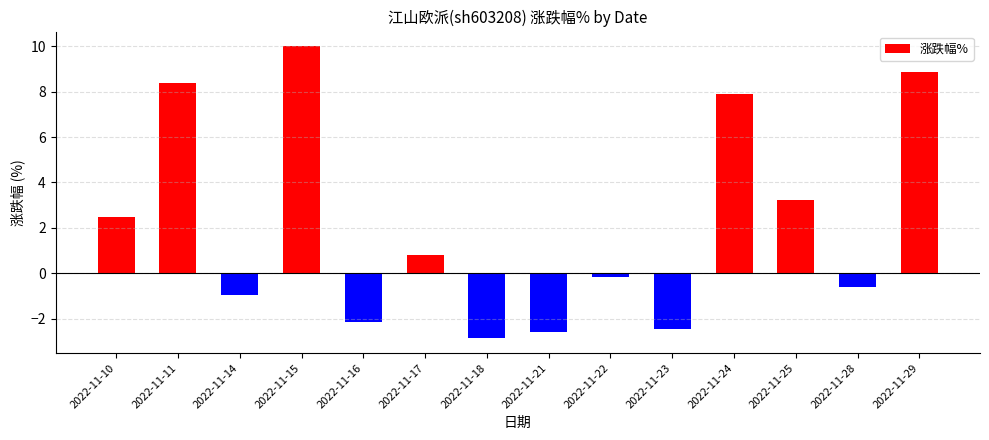

What is the minimum value shown in the chart?

-2.9